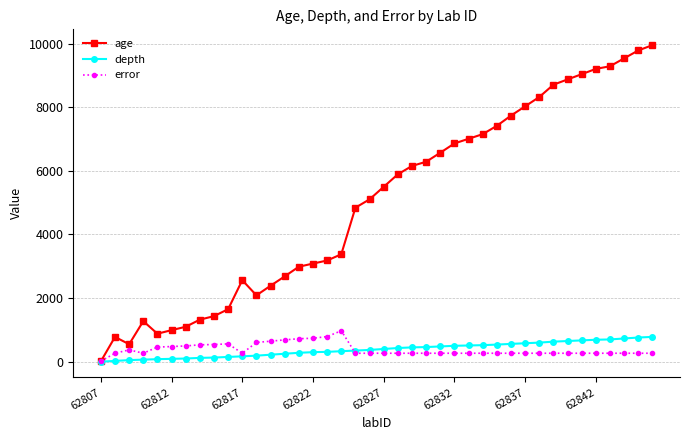

What is the maximum value shown in the chart?

9949.0